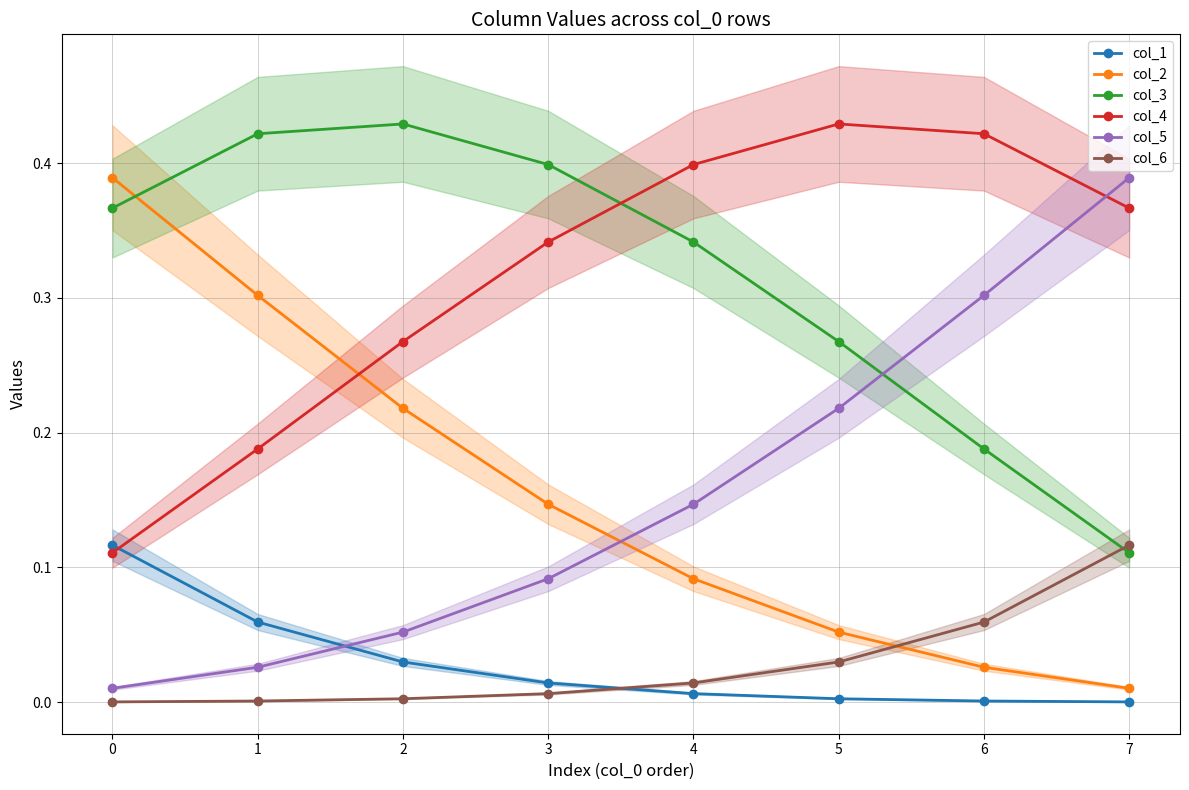

How many col_4 values are between 0 and 1?

8